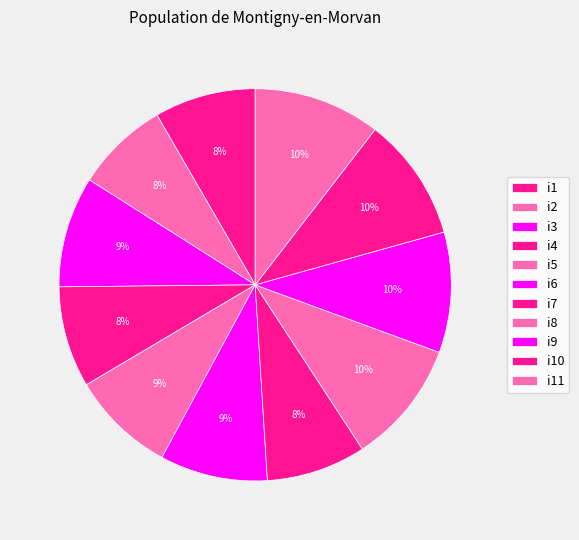

Which has a higher value, i9 or i11?

i11